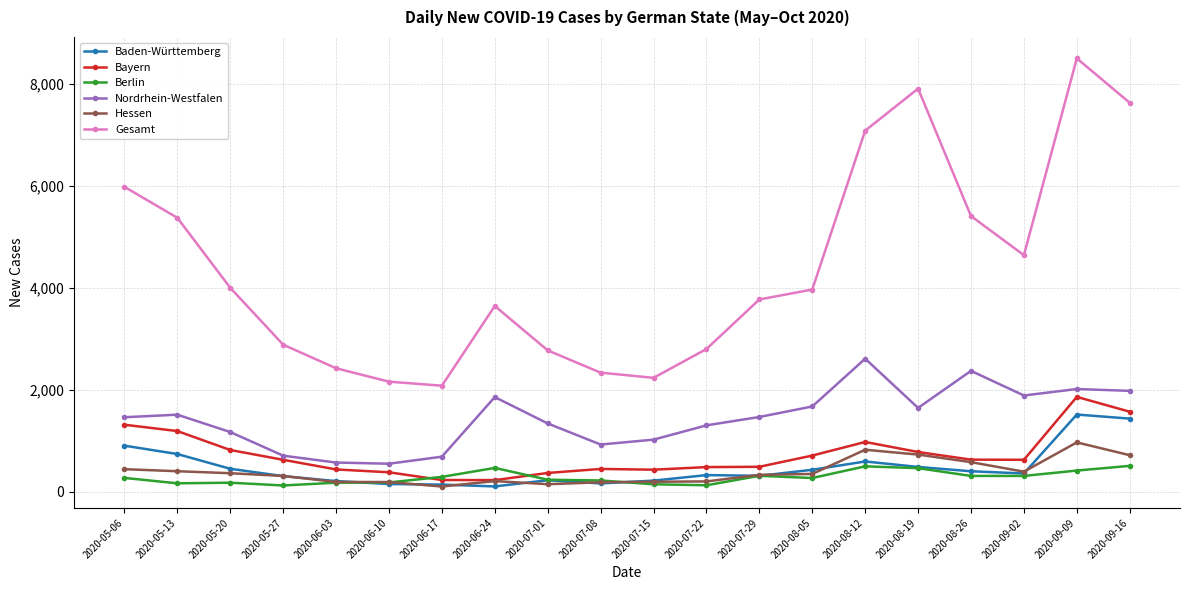

What is the highest value of the Berlin series?

512